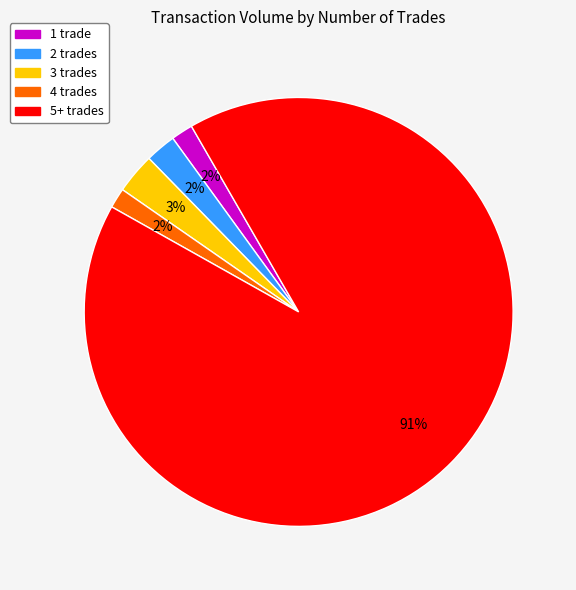

Between 2 trades and 3 trades, which is larger?

3 trades